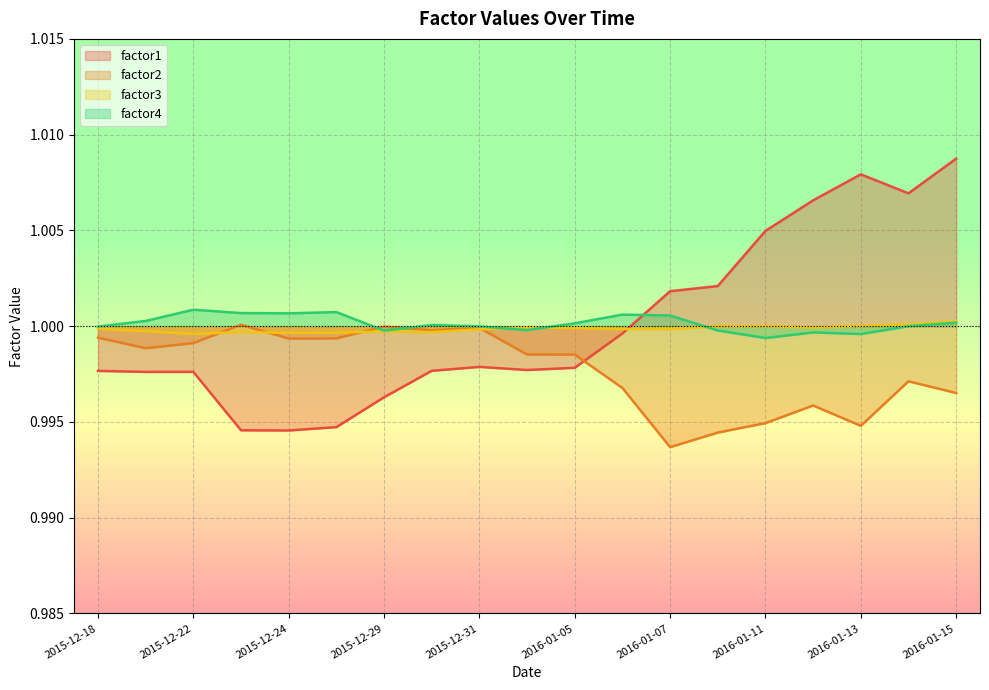

The value of factor1 at 2016-01-06 is 1.0. True or false?

True